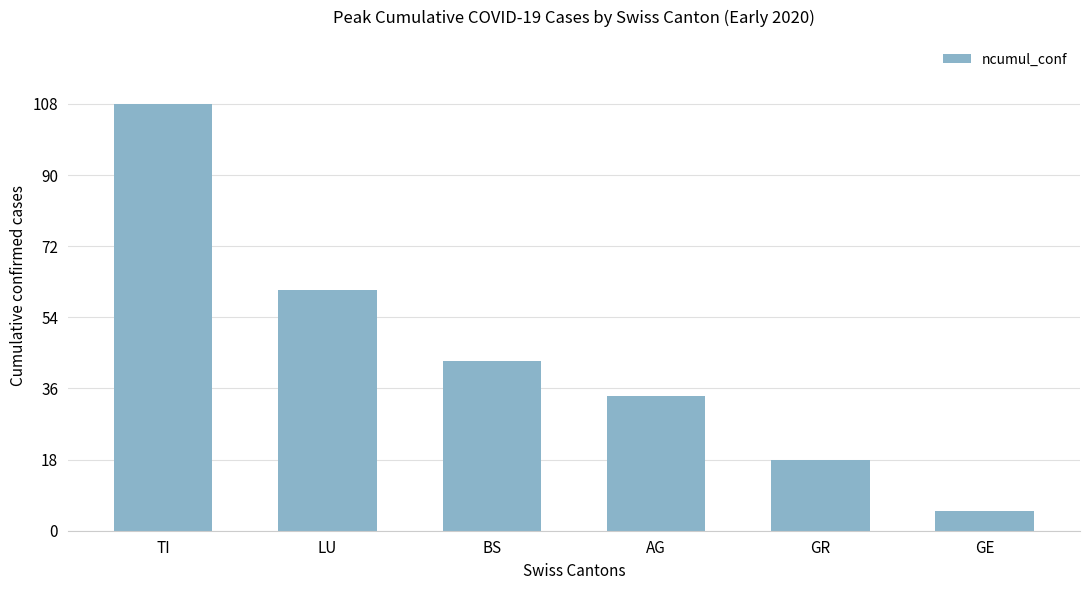

List the labels in order of value, largest first.

TI, LU, BS, AG, GR, GE